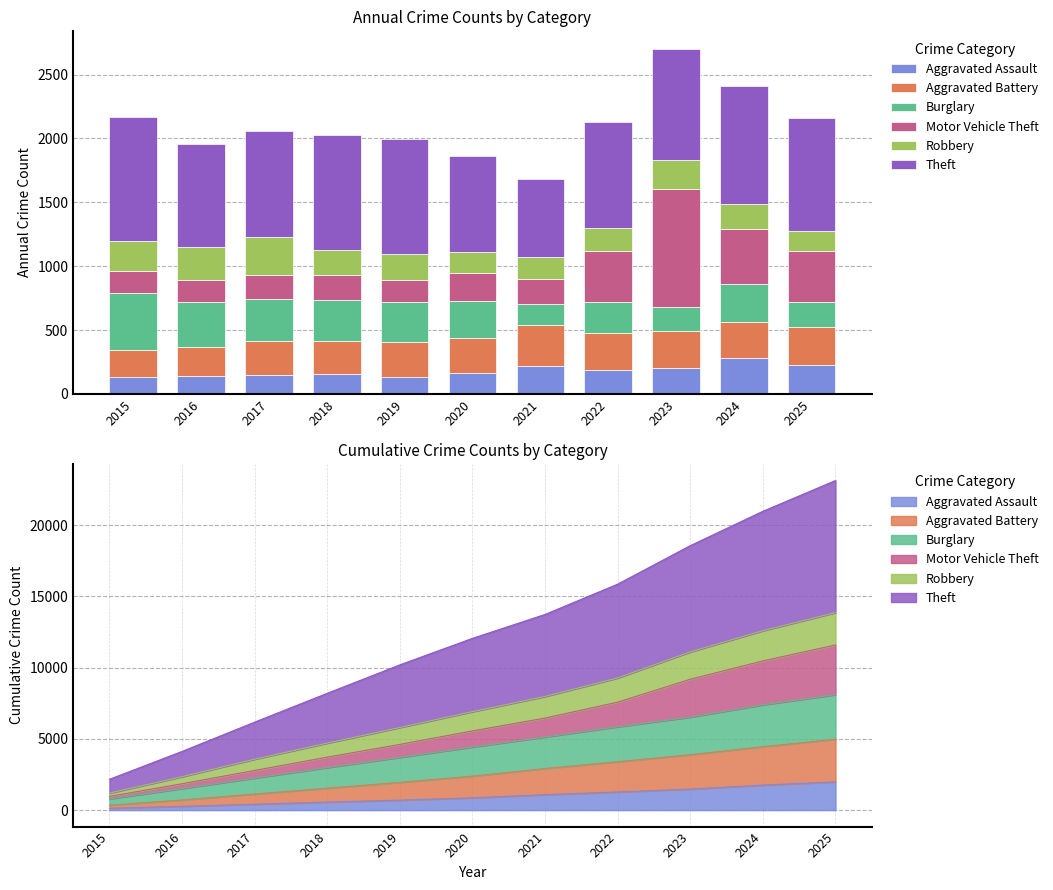

The Motor Vehicle Theft series shows 326 at 2018. True or false?

False